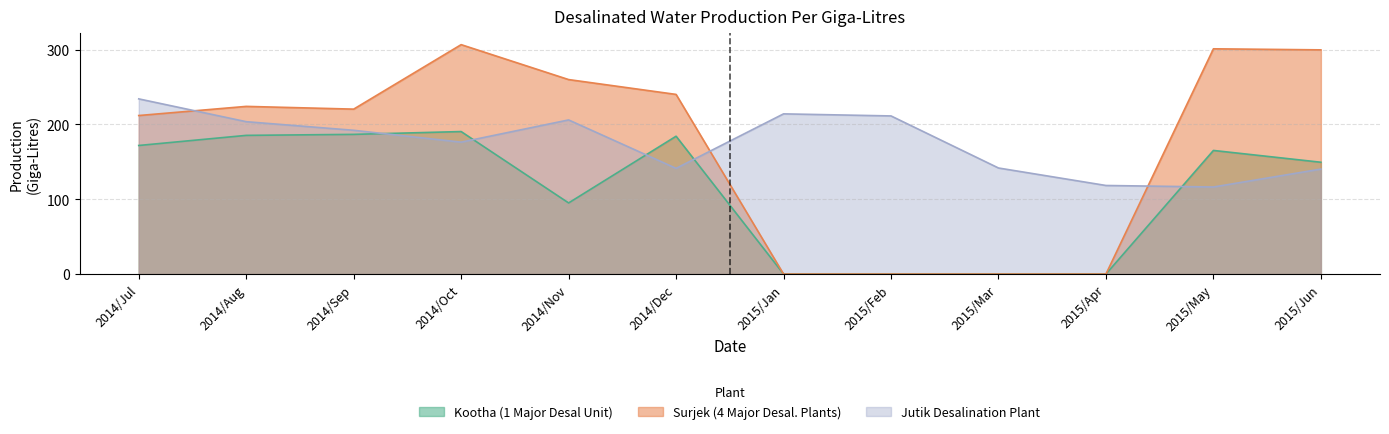

Which series changed the most between 2014/Jul and 2015/Jun?

Jutik Desalination Plant